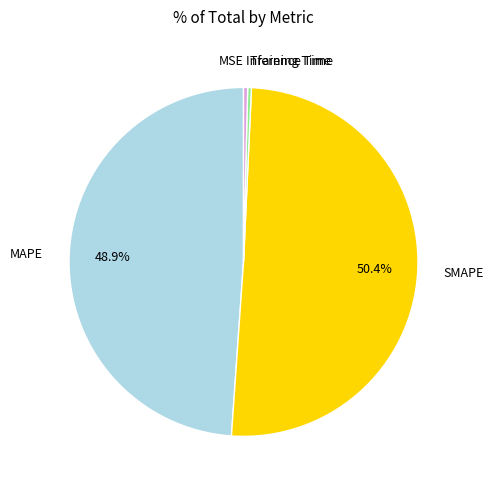

Which slice is the largest?

SMAPE